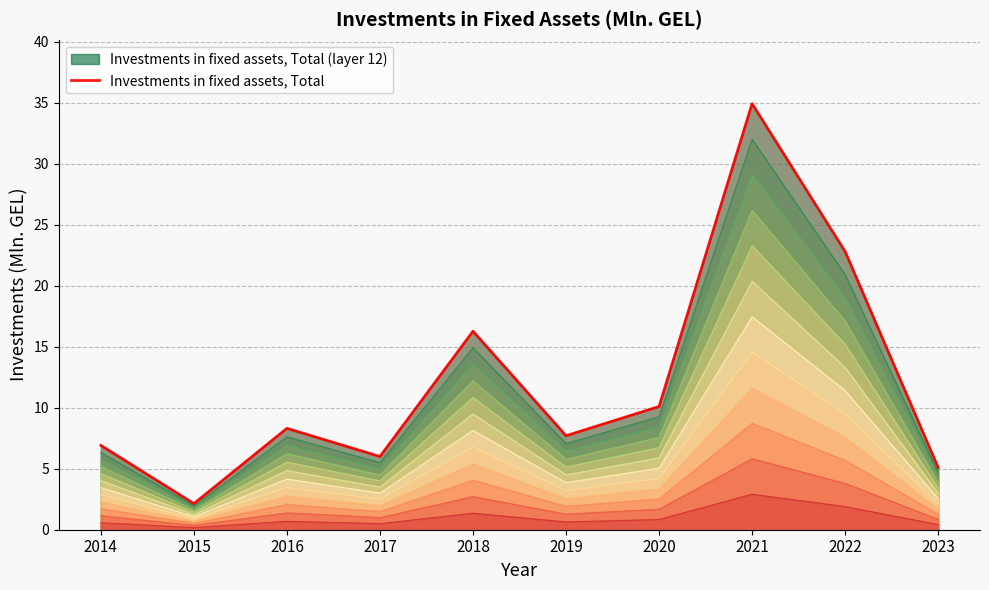

Where does the data first go above 8?

2016